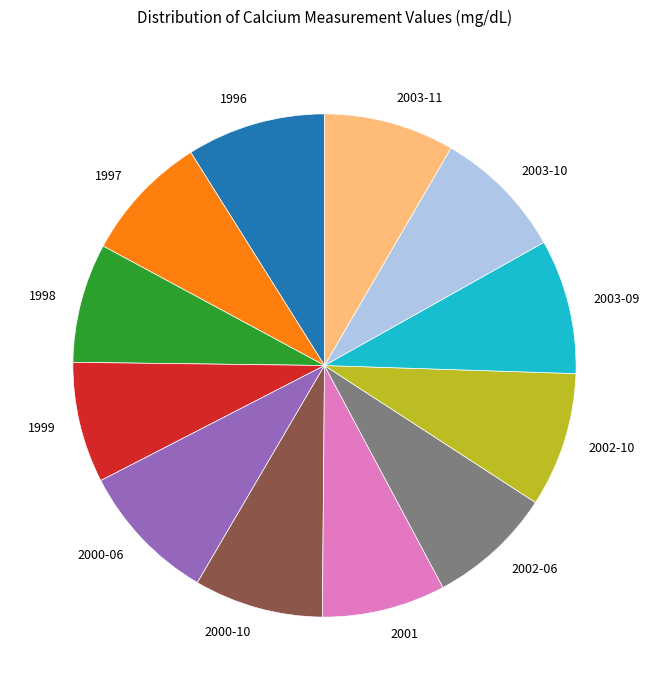

Approximately how many times larger is the value at 2001 compared to 2003-11?

0.9